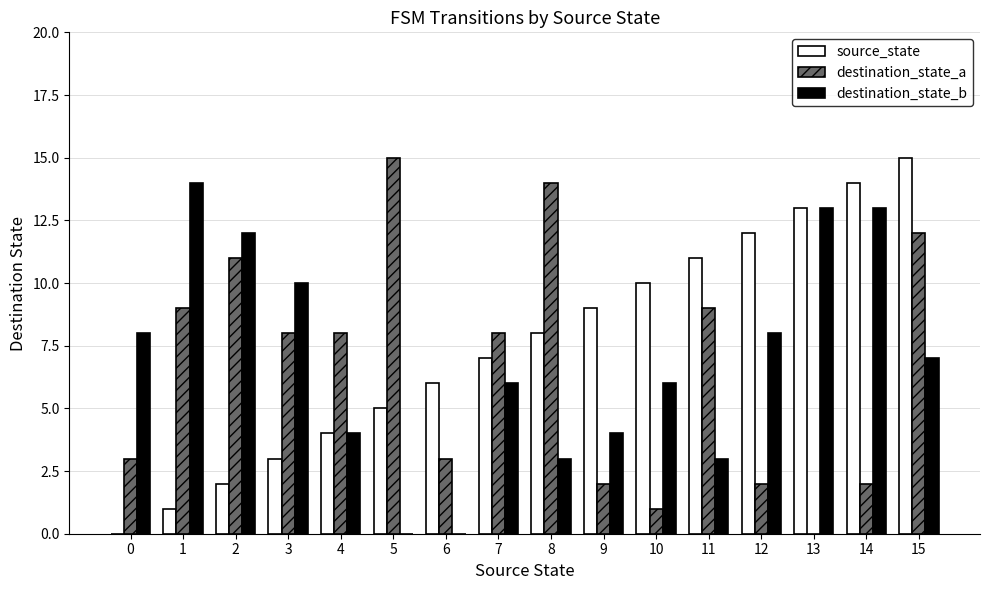

Which series changed the most between 5 and 13?

destination_state_a